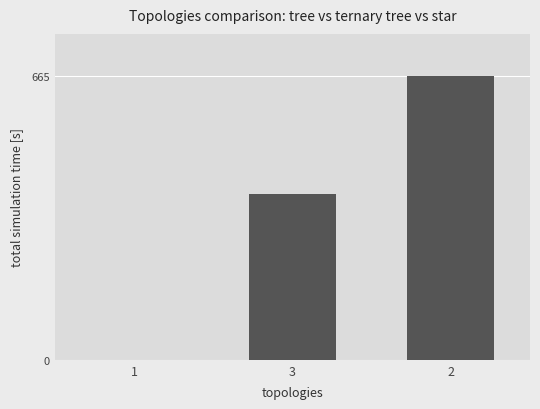

What is the approximate value at 2?

665